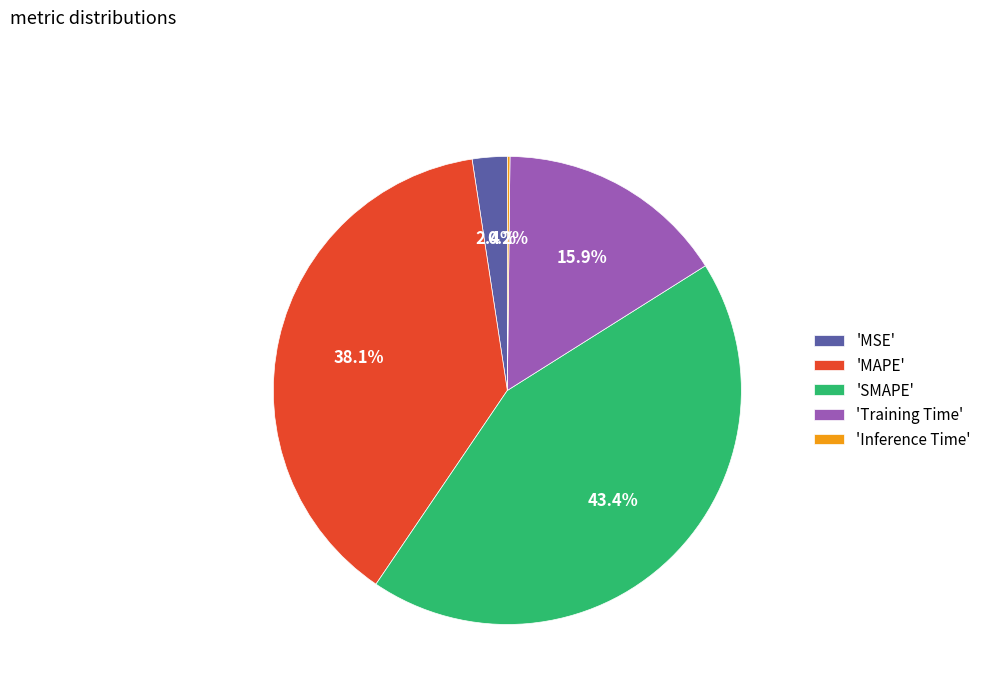

What percentage do 'Training Time' and 'SMAPE' together represent?

59.3%